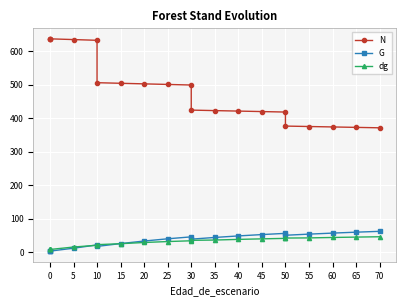

At 0, list the series in order from largest to smallest.

N, dg, G